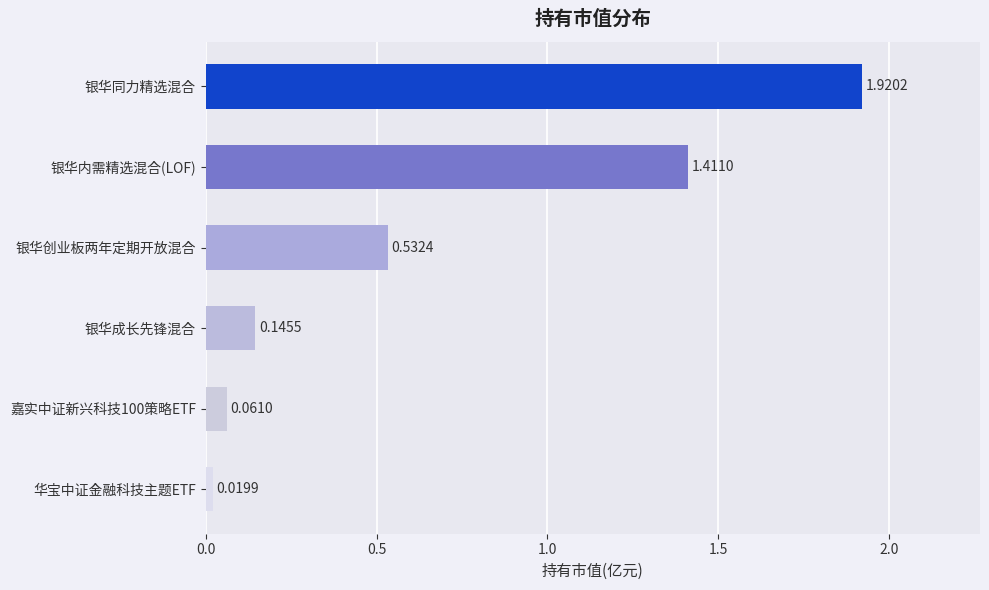

What is the sum of all values?

4.1